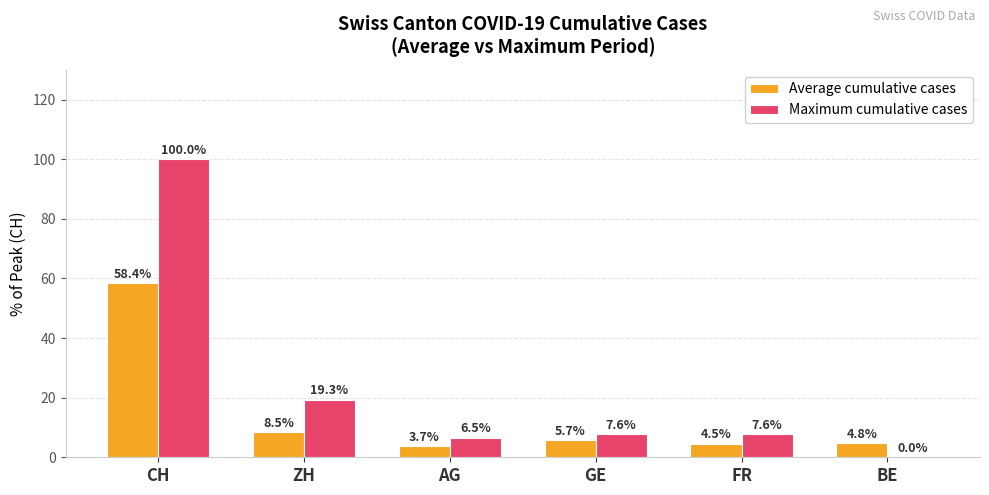

At which category is the sum across all series the highest?

CH